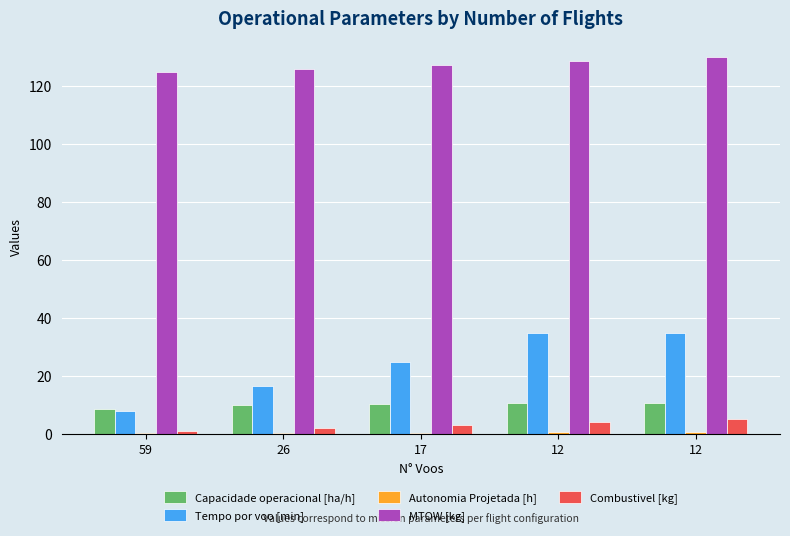

Count the number of data series in this chart.

5